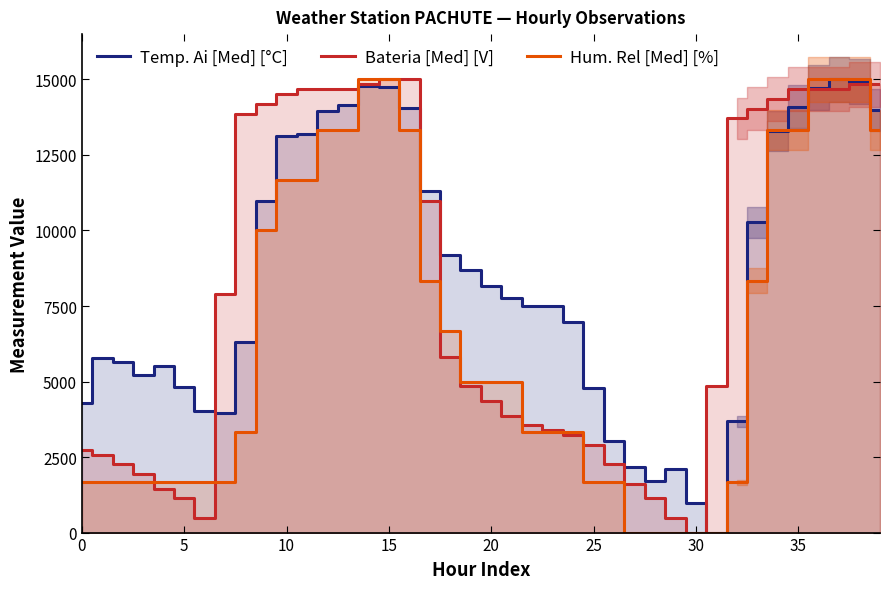

List the series in order of their overall mean, highest first.

Temp. Ai [Med] [°C], Bateria [Med] [V], Hum. Rel [Med] [%]